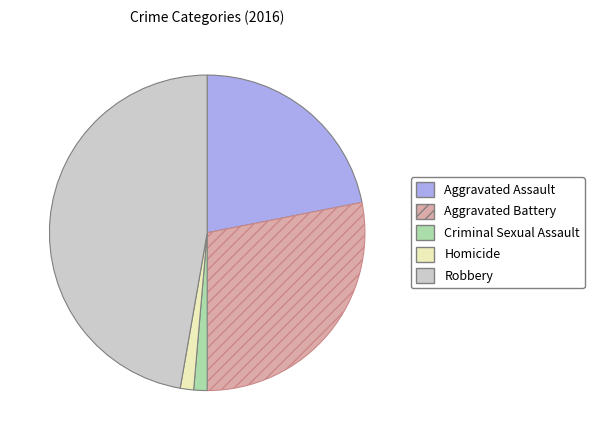

Do Criminal Sexual Assault and Aggravated Assault together represent more than half of the pie?

No